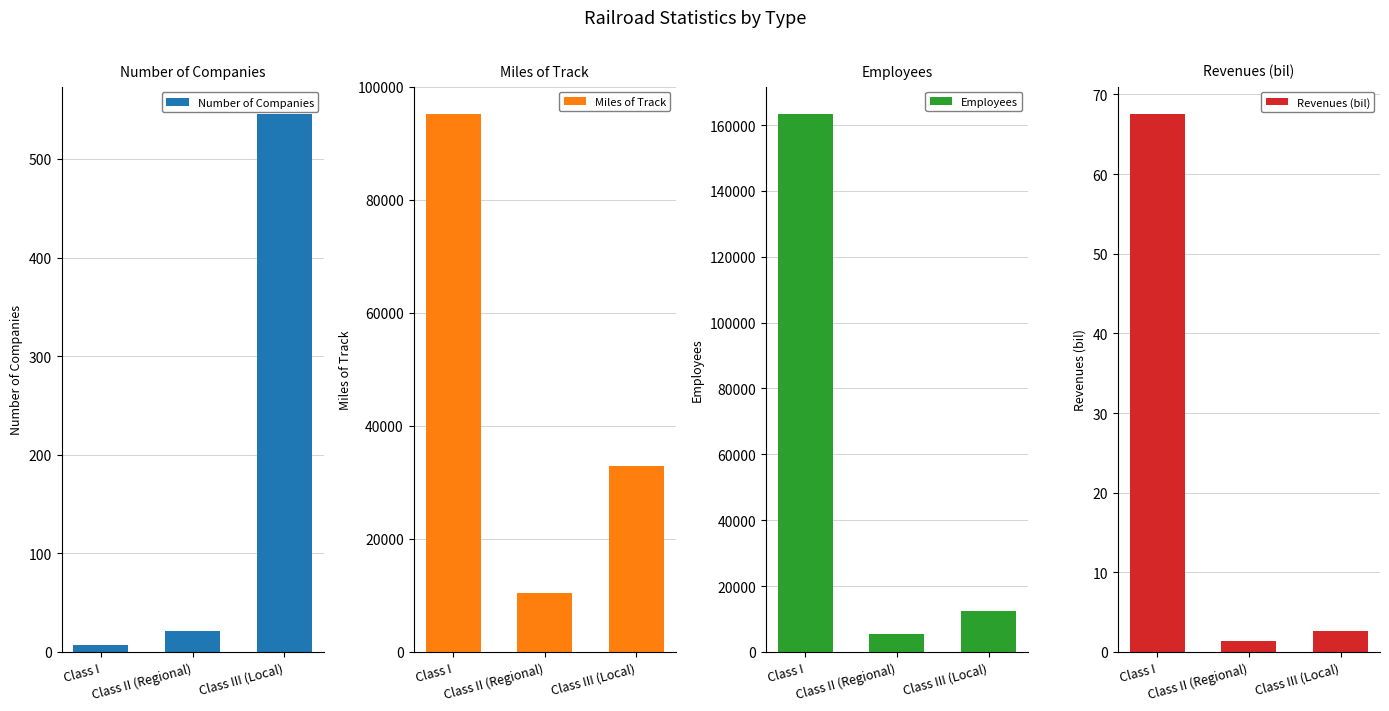

How many categories are shown in the chart?

3